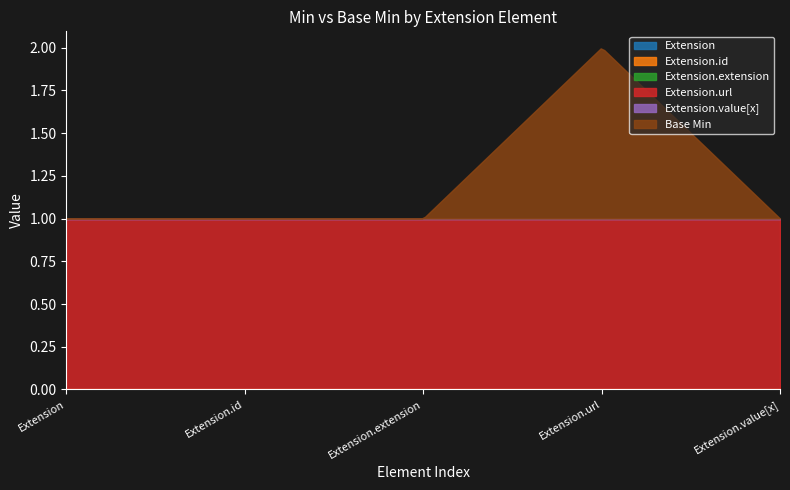

At how many categories does at least one series exceed 0?

5